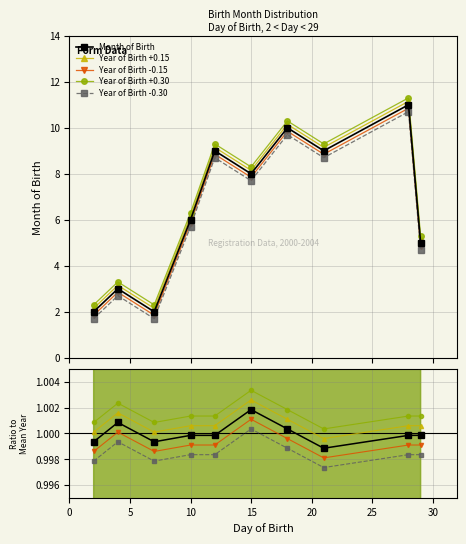

True or false: Year of Birth and Month of Birth cross at least once.

False